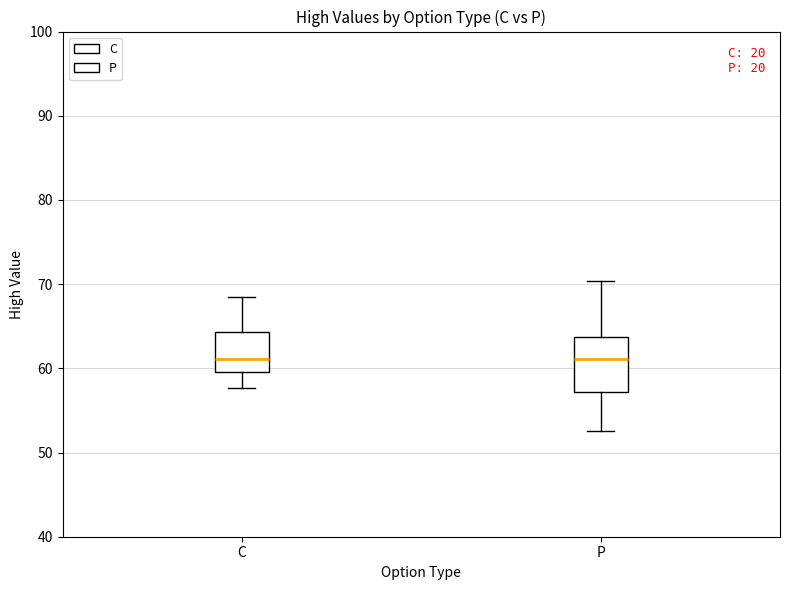

Where is the upper edge of the box for P on the y-axis? The values are not printed on the chart, so give them approximately, as read against the axis.

64